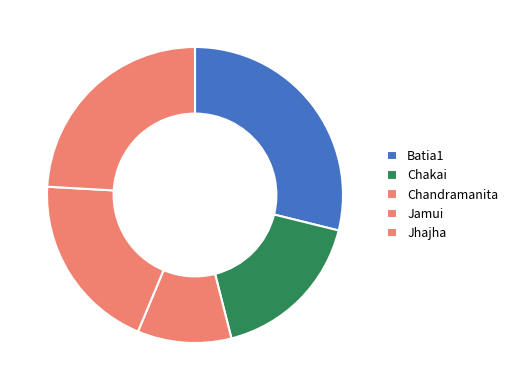

Rank the categories by value from highest to lowest.

Batia1, Jhajha, Jamui, Chakai, Chandramanita